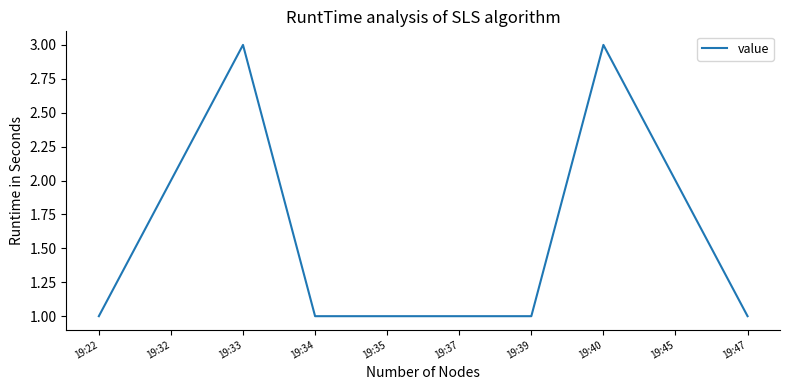

What is the change in value from 19:39 to 19:45?

+1